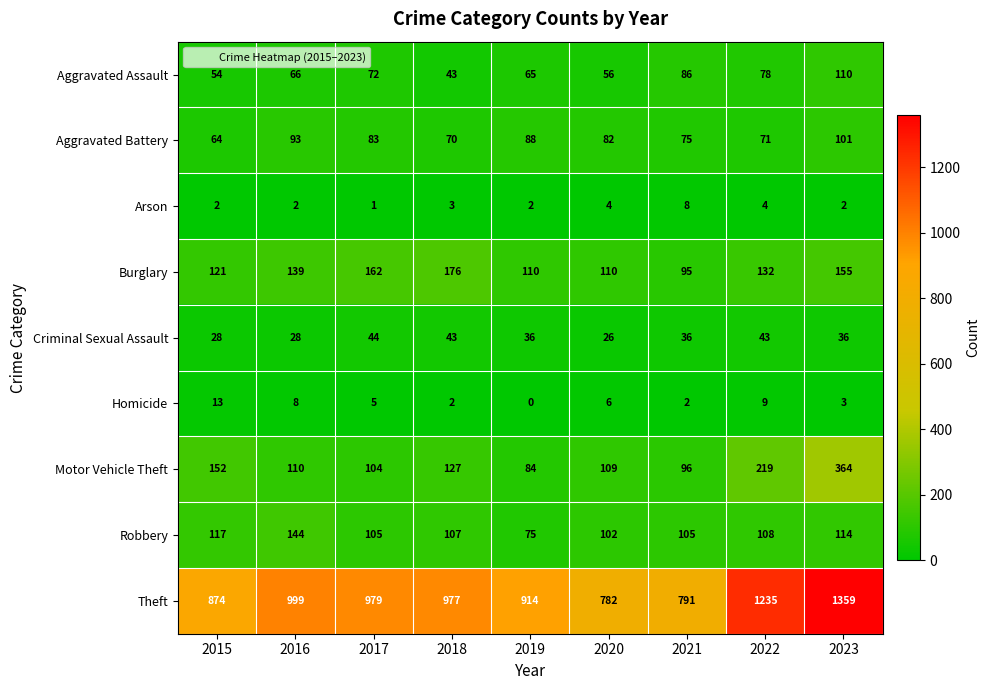

The Motor Vehicle Theft series shows 109 at 2020. True or false?

True